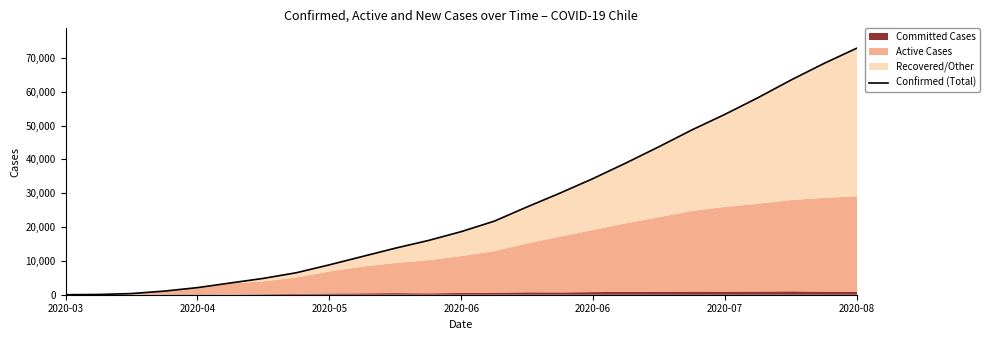

At which category does the chart reach its minimum across all series?

2020-03